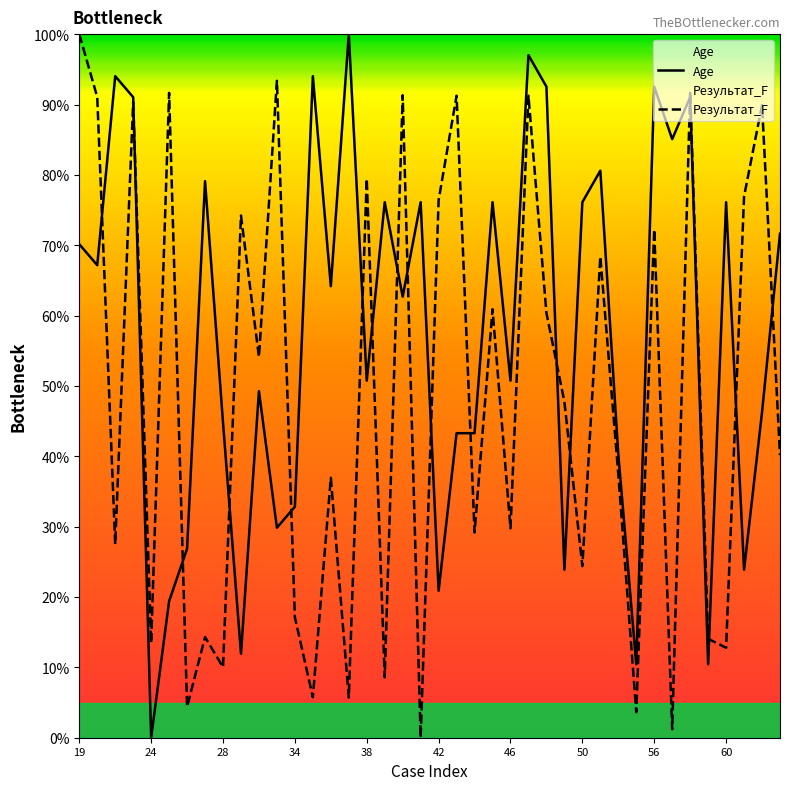

At which label is Результат_F closest to 50?

49